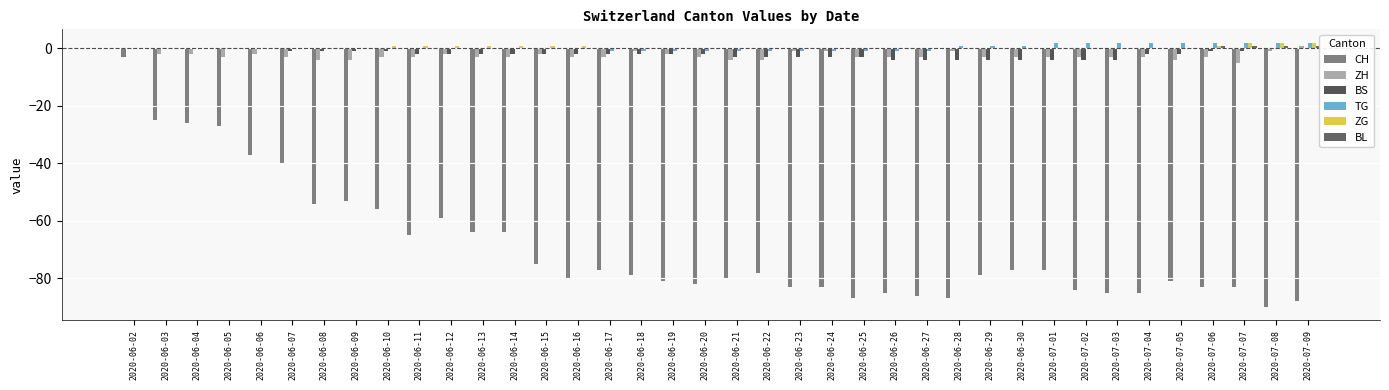

True or false: TG has a value of -1 at 2020-06-23.

True